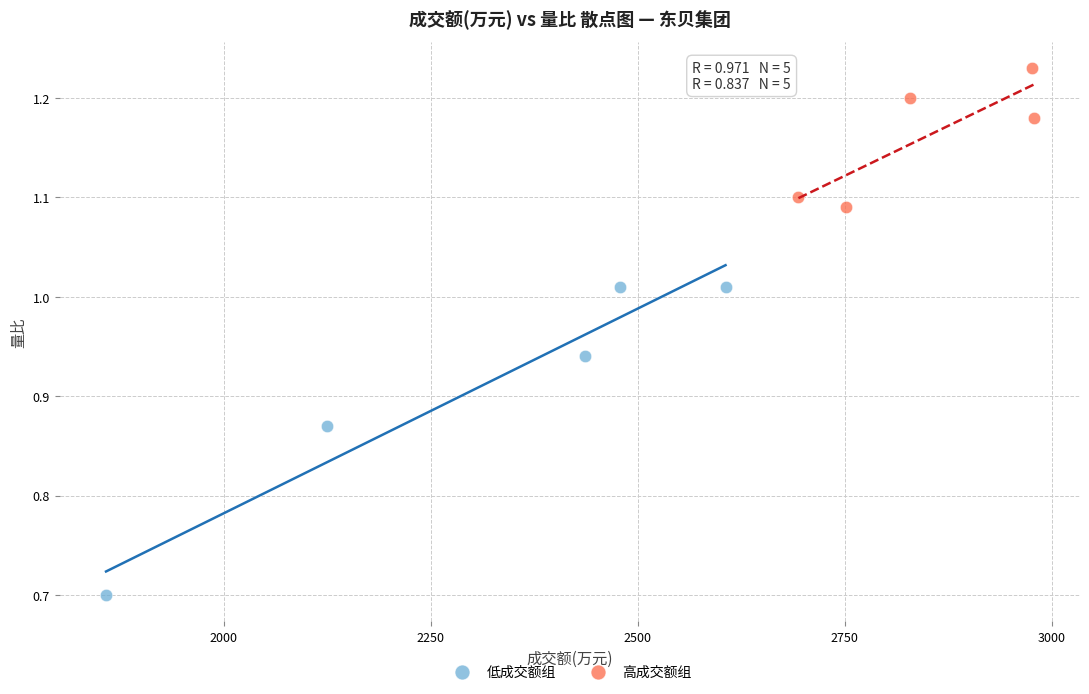

Which series reaches the minimum Y coordinate?

低成交额组